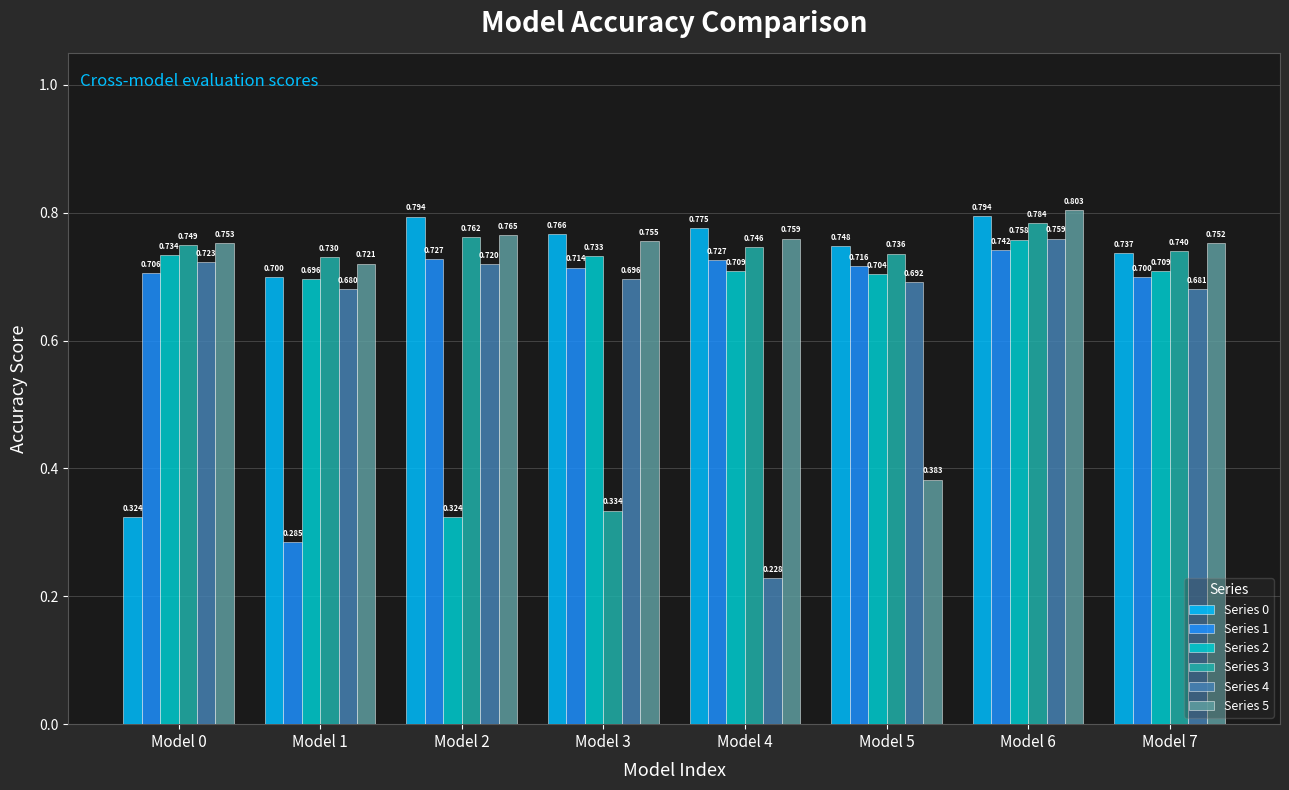

Which category has the lowest value in the Series 0 series?

Model 0